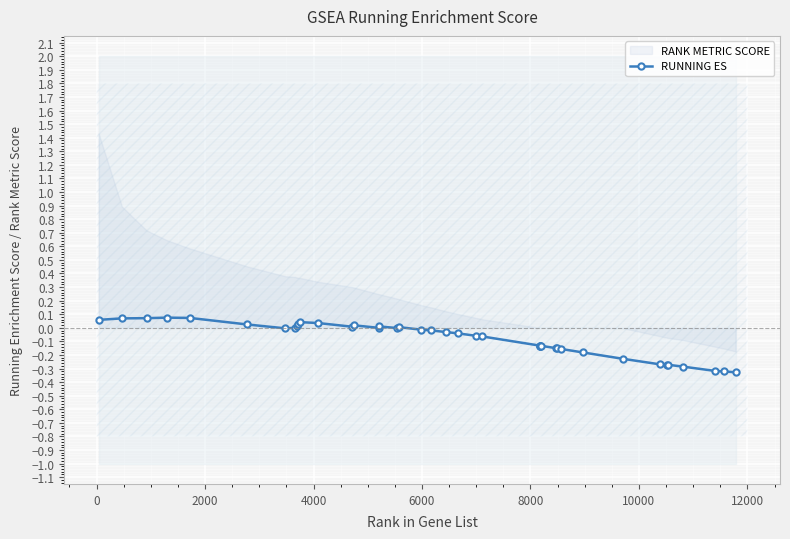

True or false: the data has more than 0 interior local peaks.

True